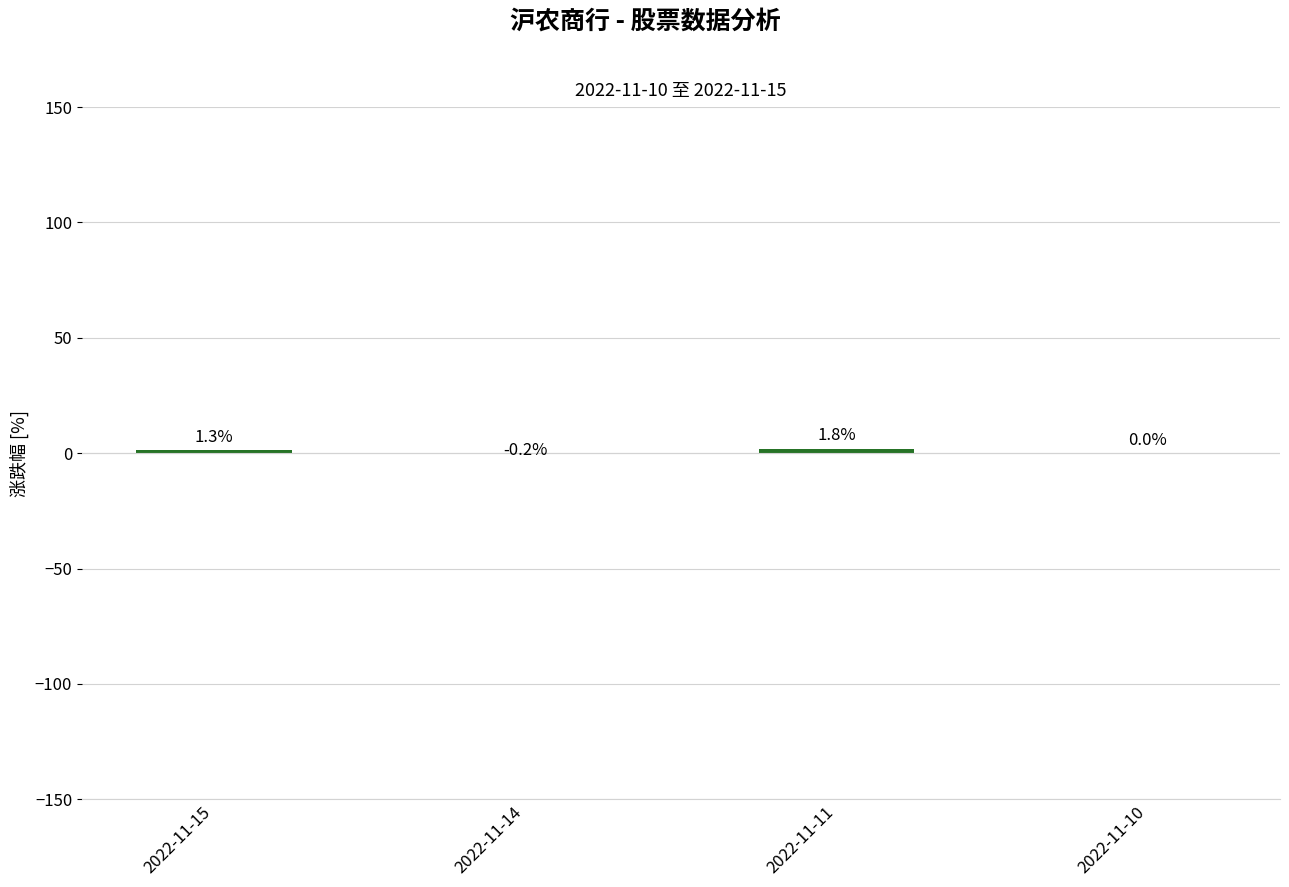

At which category does the chart reach its peak across all series?

2022-11-11